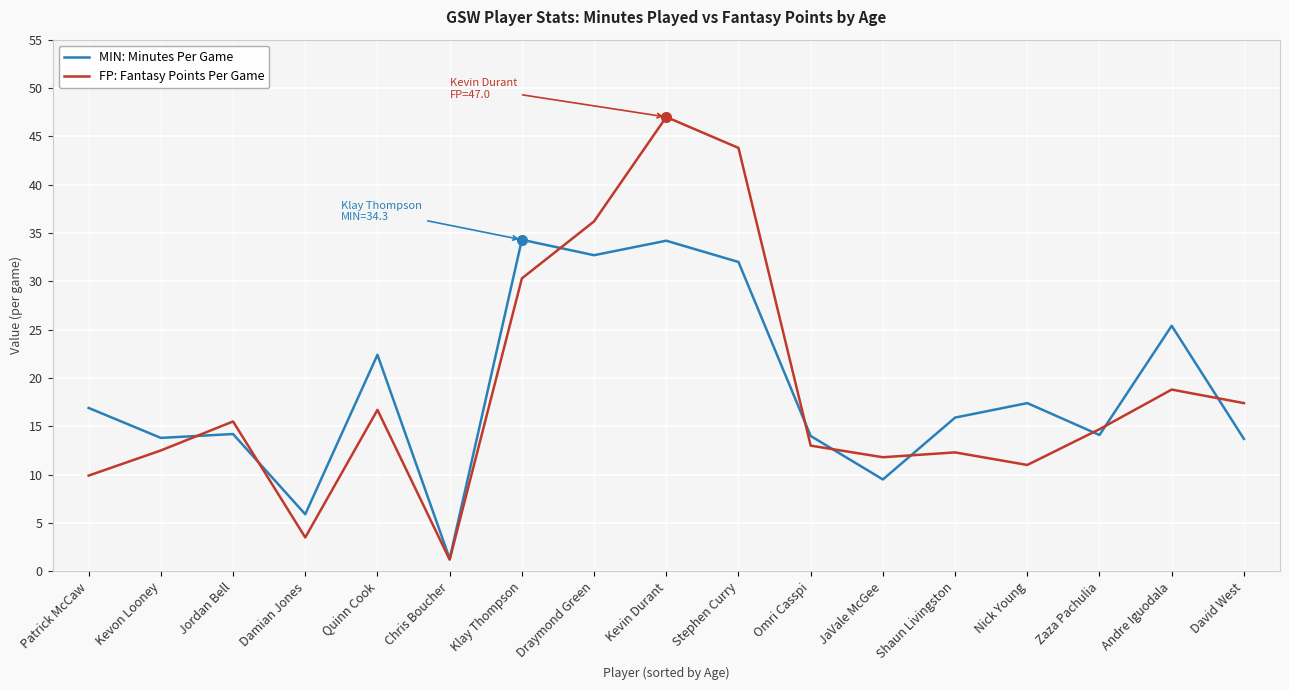

At which category does the chart reach its peak across all series?

Kevin Durant